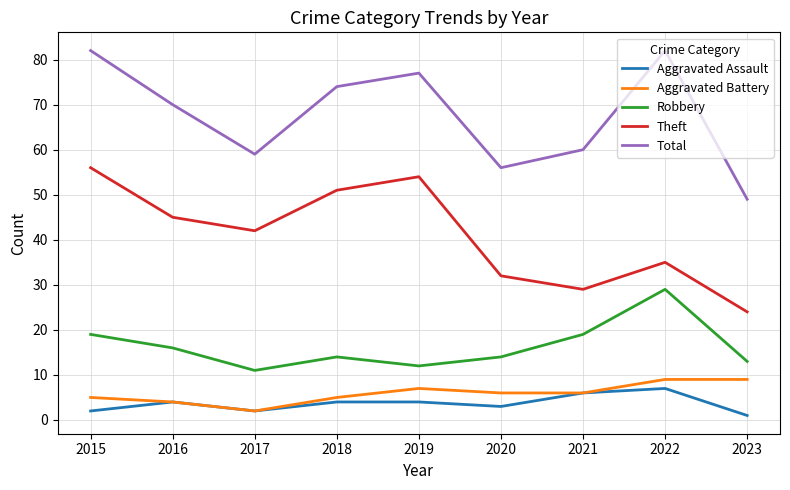

How many series are shown in this chart?

5